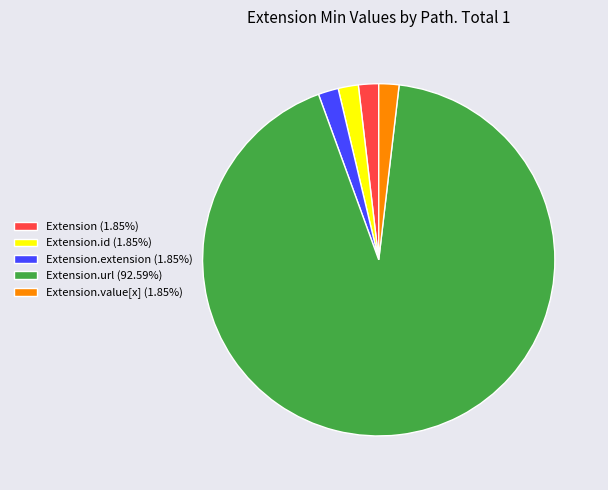

Do Extension.extension (1.85%) and Extension (1.85%) together represent more than half of the pie?

No